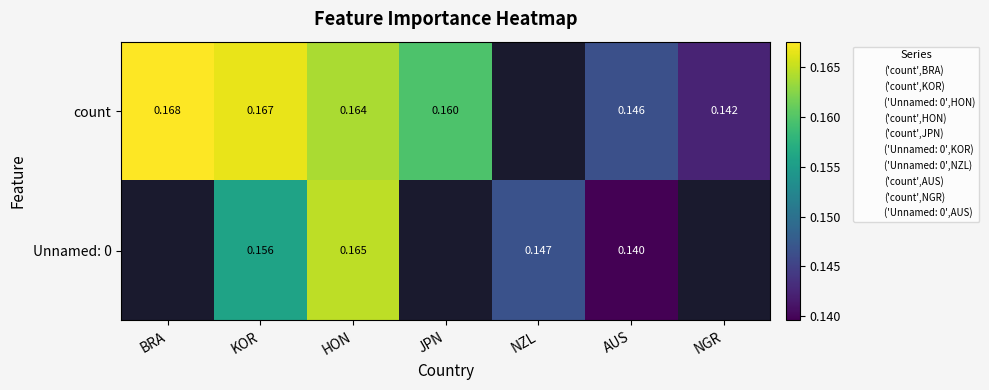

Where does the Unnamed: 0 series first go above 0?

KOR